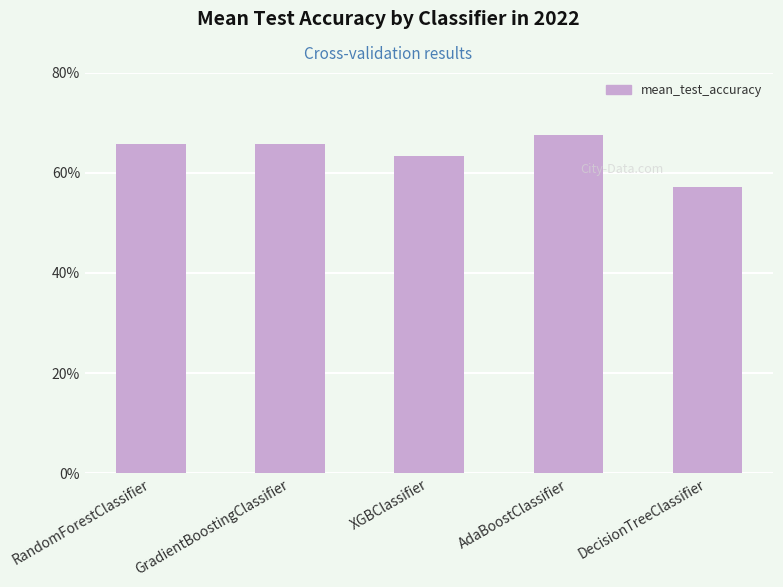

True or false: the data shows 0.7 at RandomForestClassifier.

True